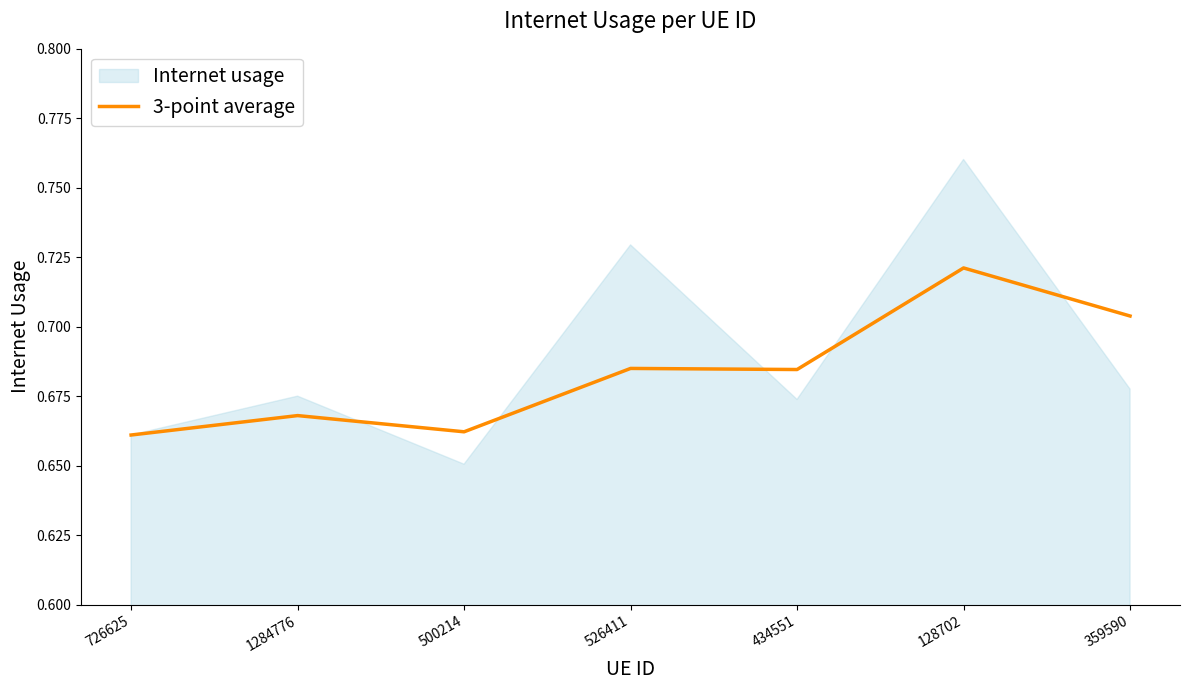

Count the values in the range 0 to 1.

7